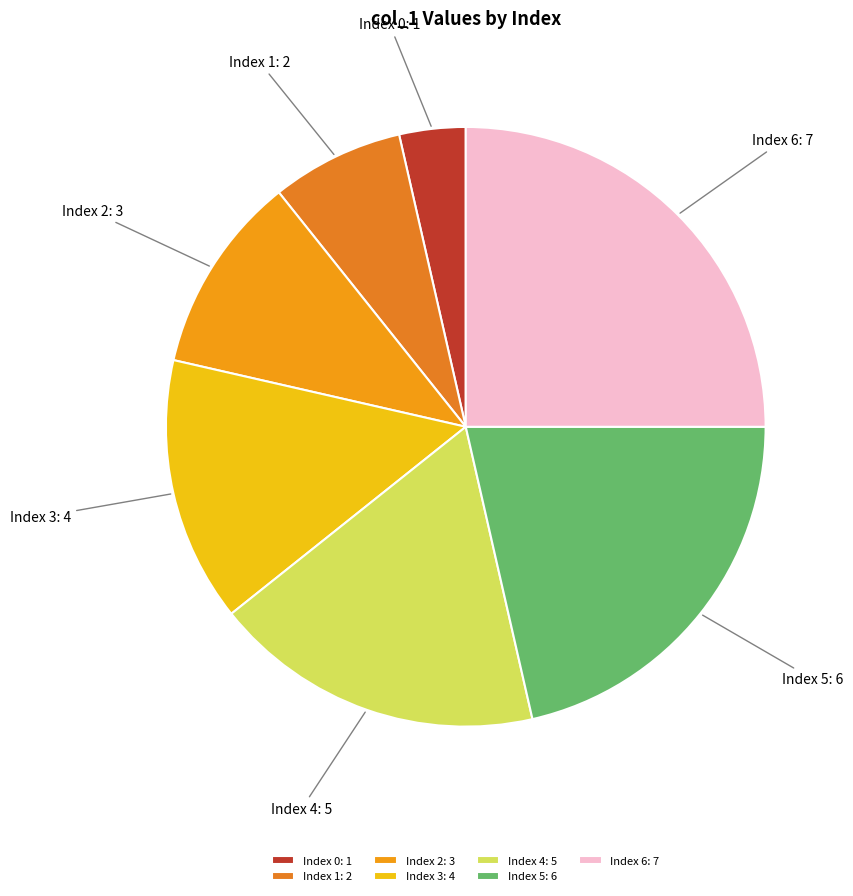

Rank the categories by value from highest to lowest.

Index 6: 7, Index 5: 6, Index 4: 5, Index 3: 4, Index 2: 3, Index 1: 2, Index 0: 1